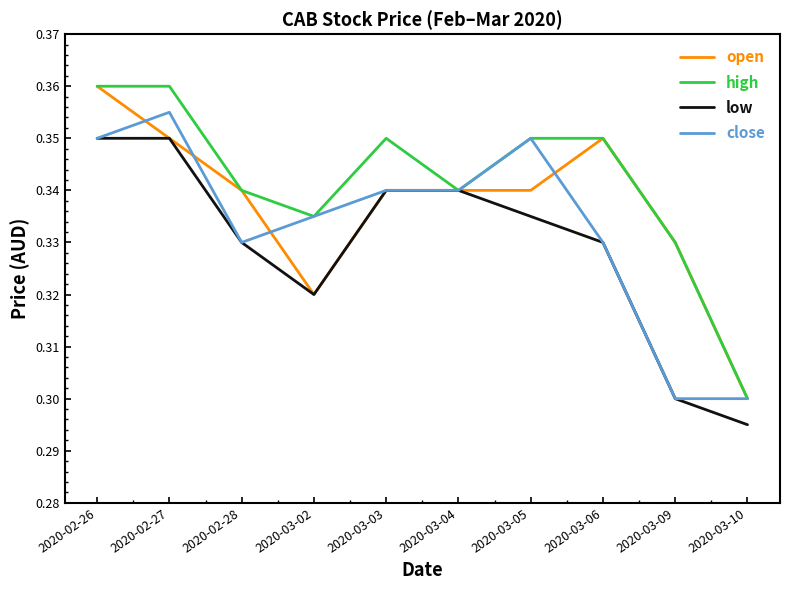

Where is open nearest to the value 0?

2020-03-10